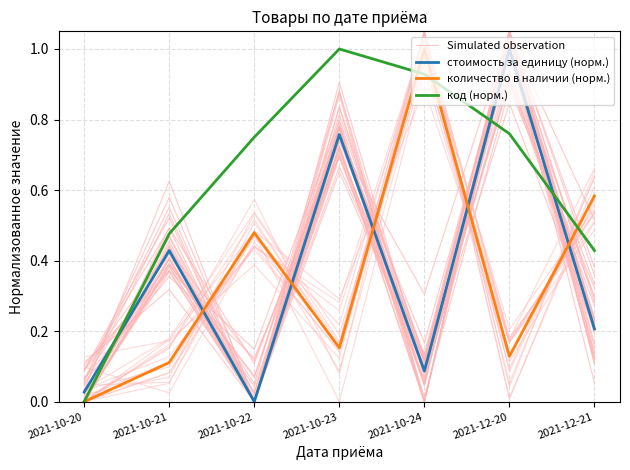

Is it true that Simulated observation equals 0.4 at 2021-10-21?

True